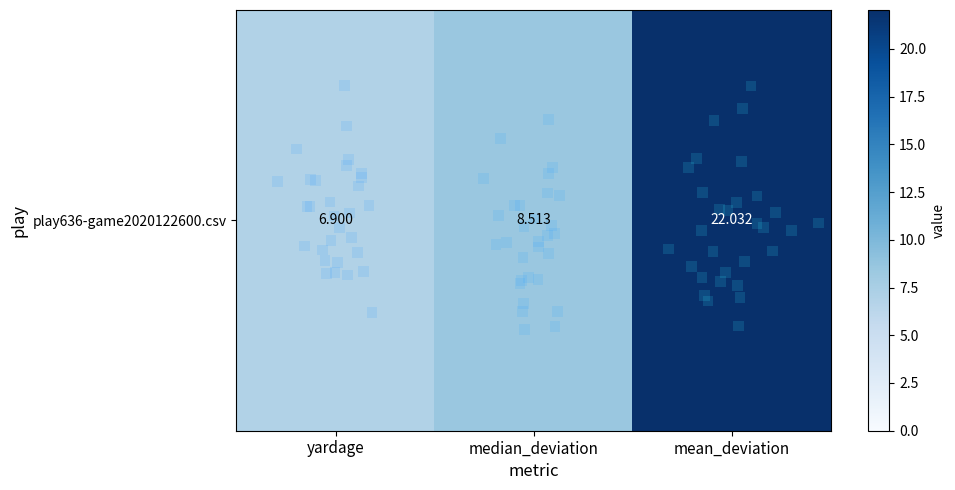

Which category has the lowest value across all series?

yardage